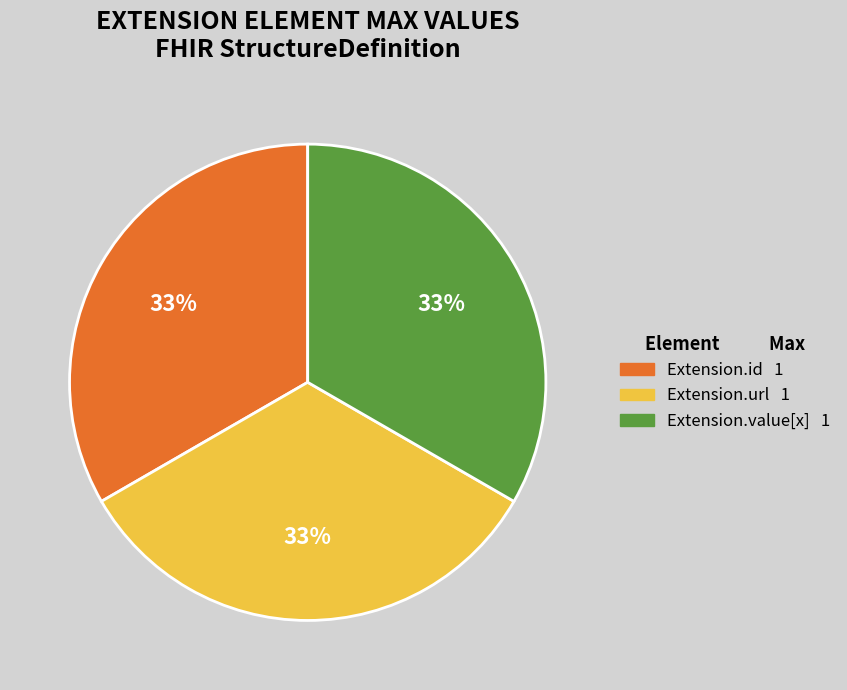

Is there a majority slice in this chart?

No